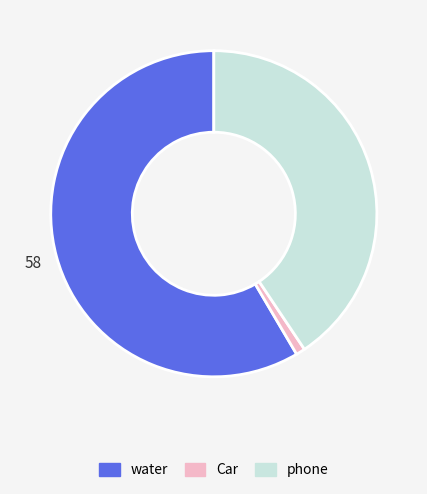

The water slice represents 58% of the pie. True or false?

True